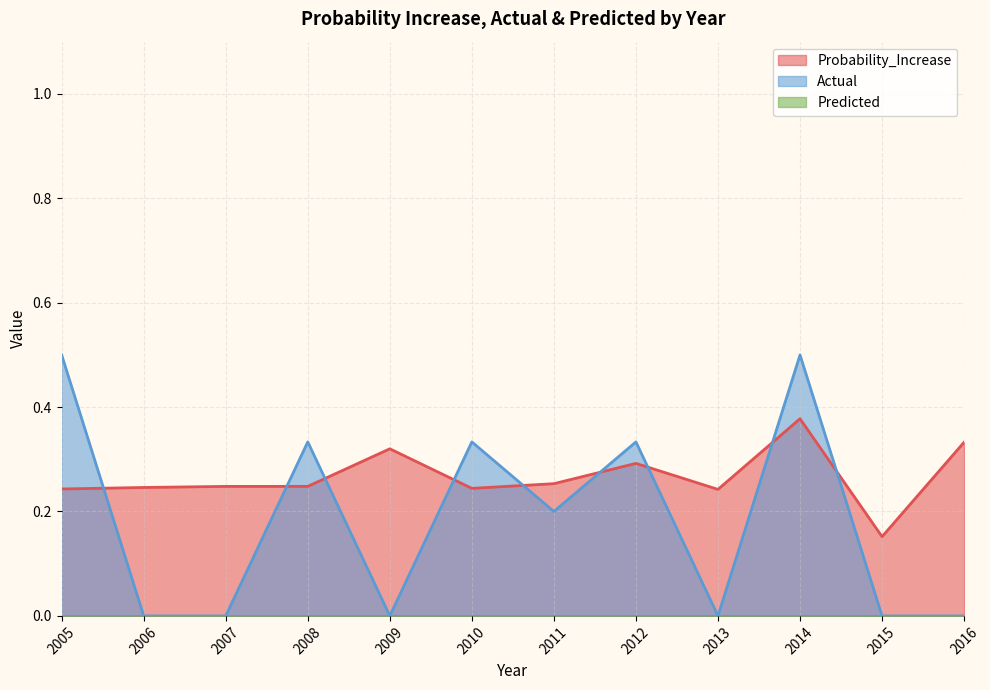

The value of Probability_Increase at 2011 is 0.4. True or false?

False